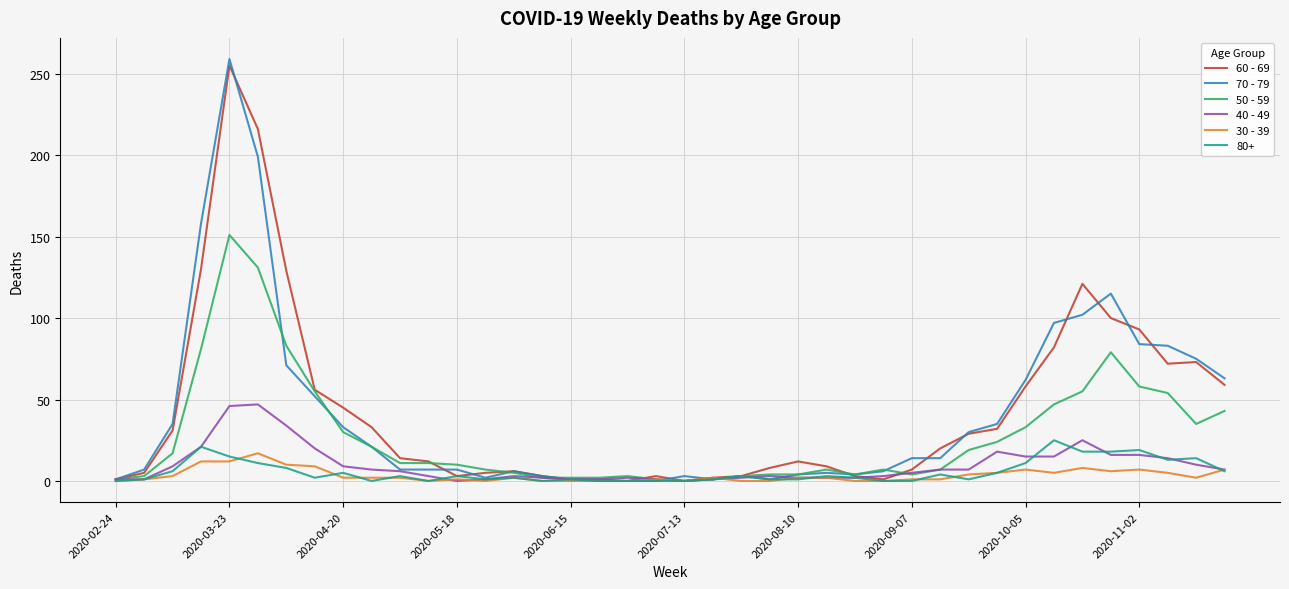

What is the maximum value for 60 - 69?

255